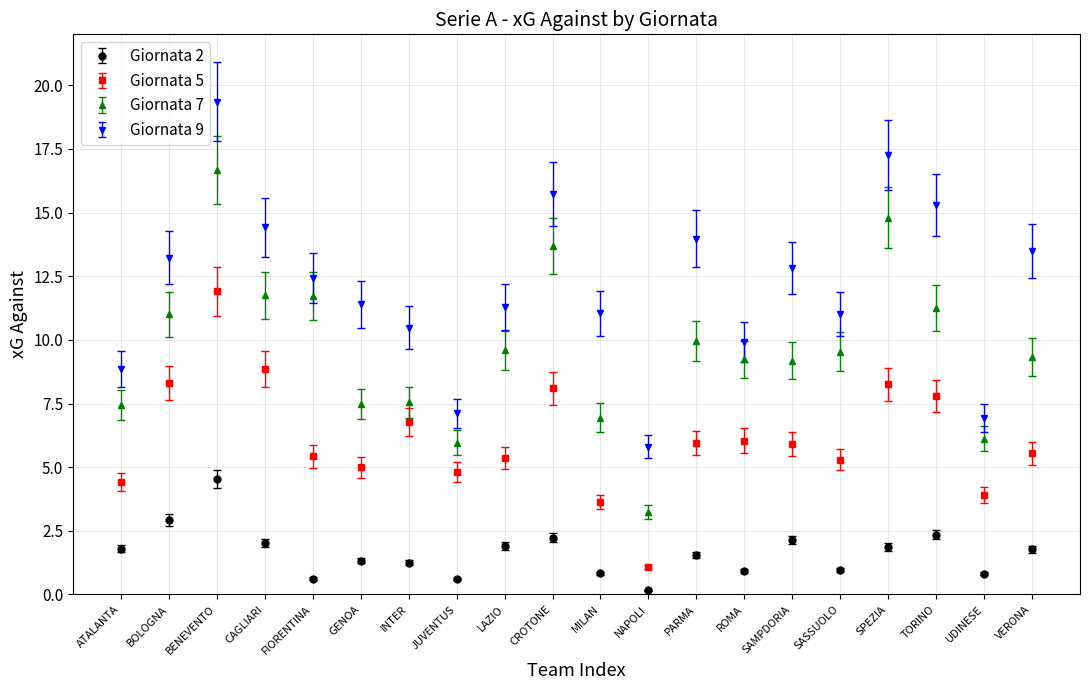

Which series has the widest spread of values?

Giornata 9